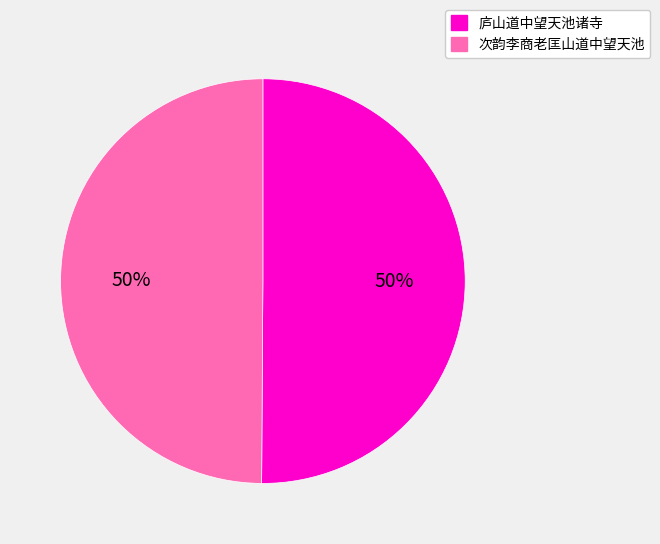

The 次韵李商老匡山道中望天池 slice represents 57% of the pie. True or false?

False